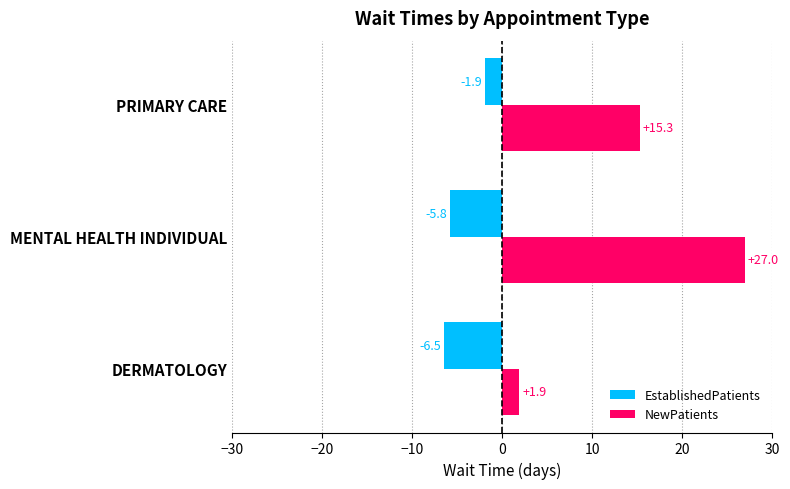

What is the difference between the maximum and minimum values in the NewPatients series?

25.1